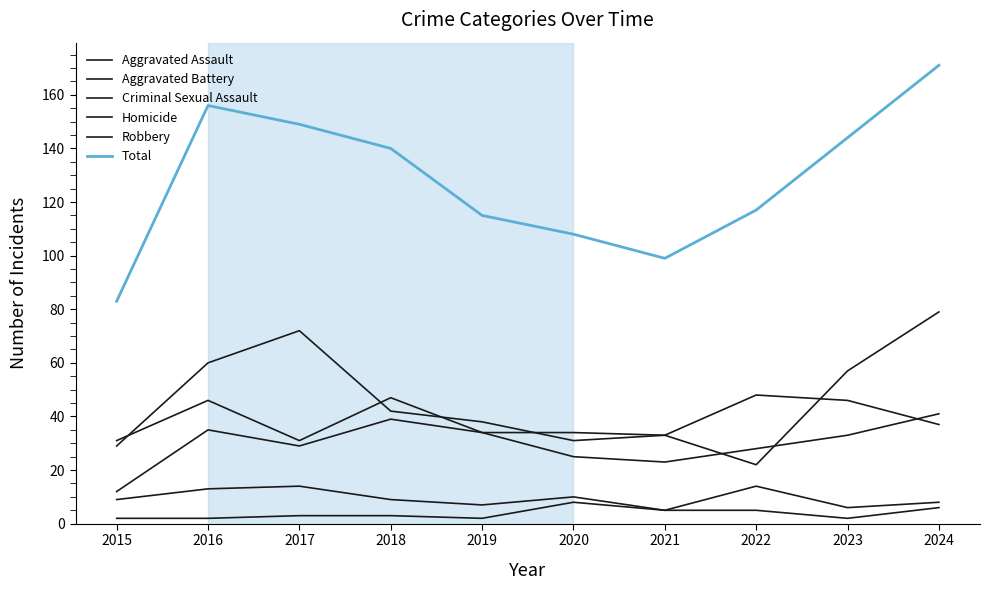

At how many categories does at least one series exceed 92?

9